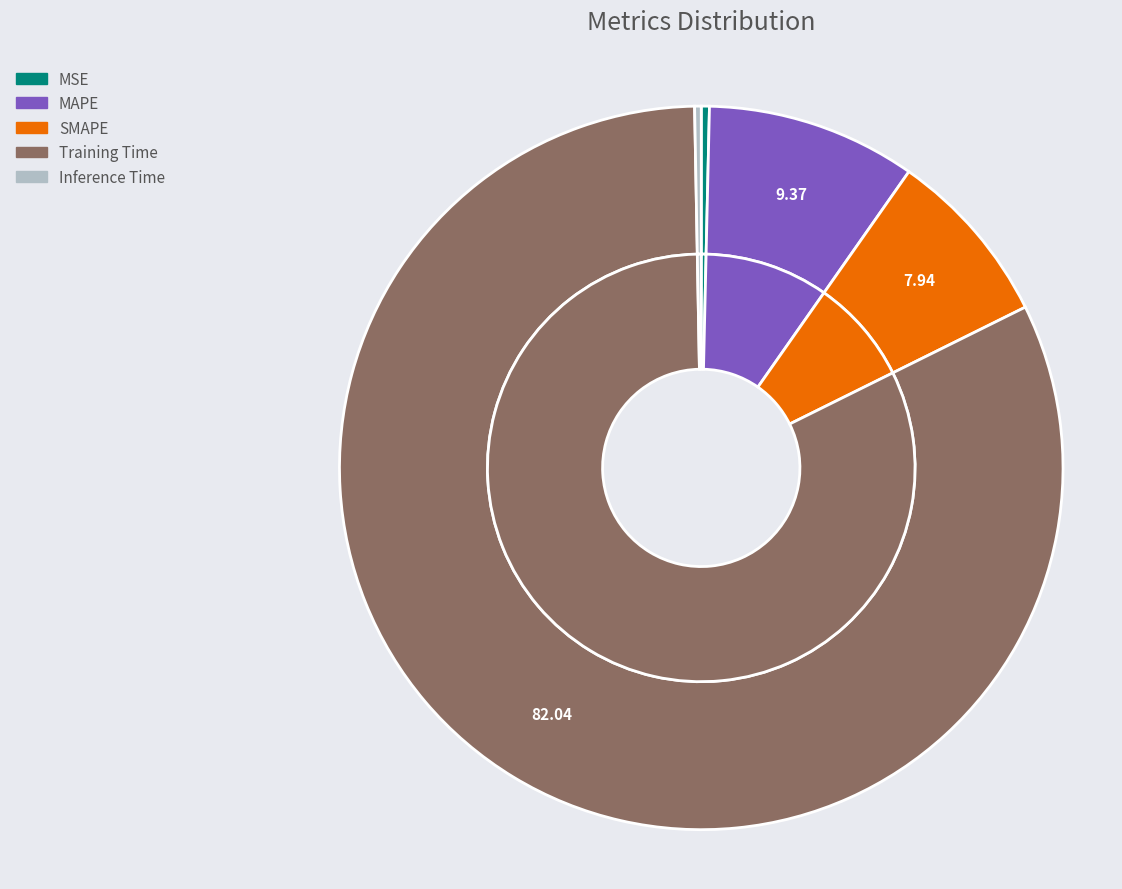

To the nearest percent, what is the difference between the largest and smallest slice percentages?

82%